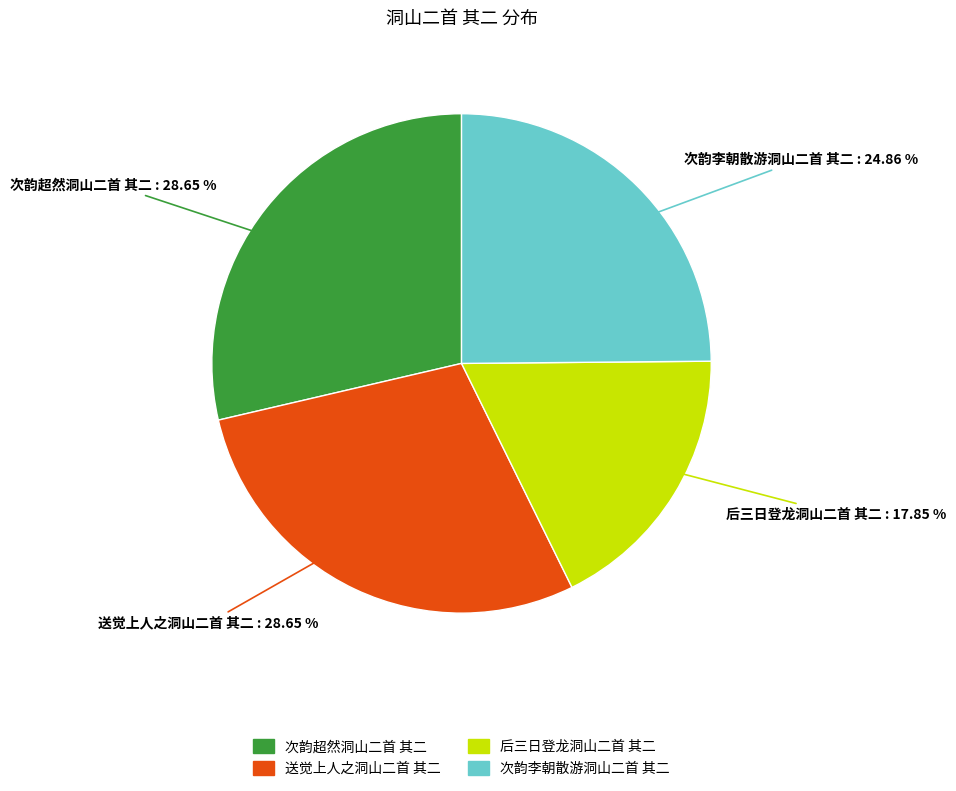

Do 送觉上人之洞山二首 其二 and 后三日登龙洞山二首 其二 together represent more than half of the pie?

No